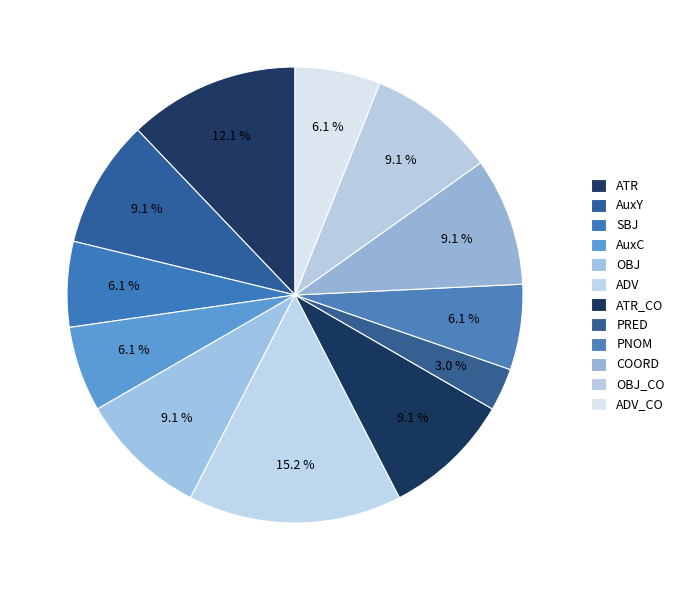

Is ADV the majority of the pie?

No